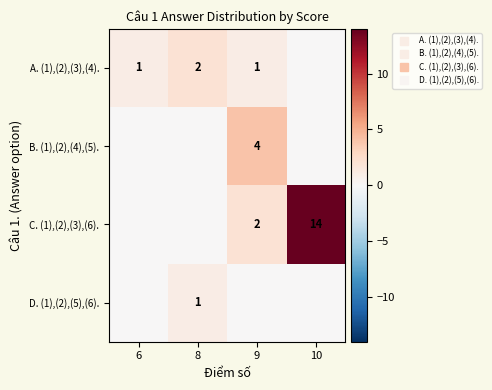

Which category has the highest value in the D. (1),(2),(5),(6). series?

8